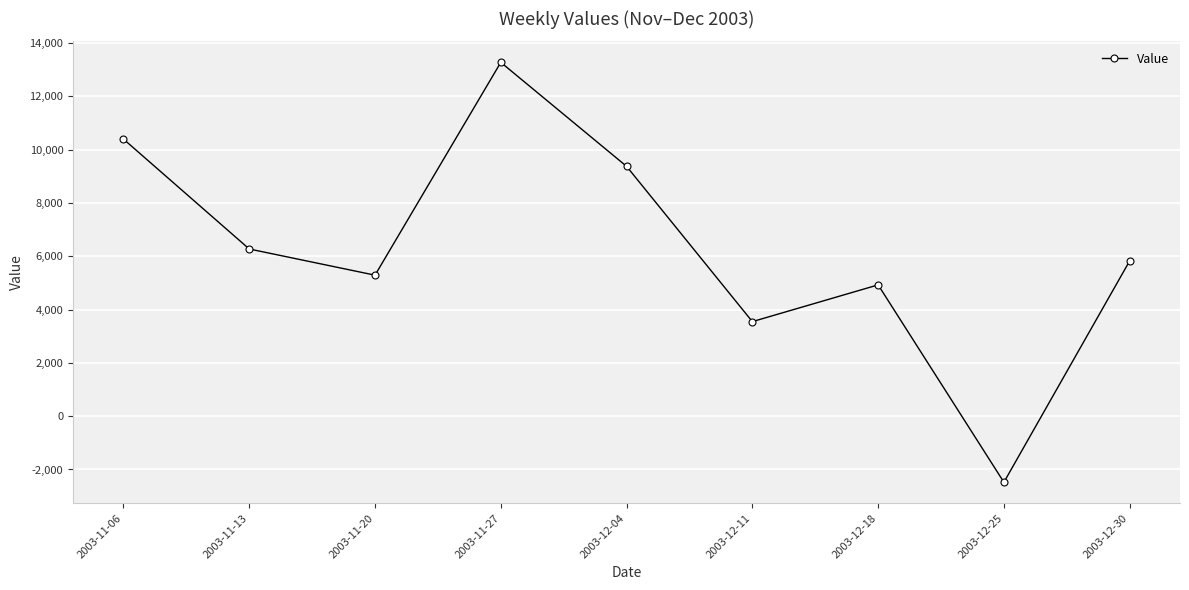

What is the ratio of the value at 2003-12-04 to the value at 2003-11-20?

1.8